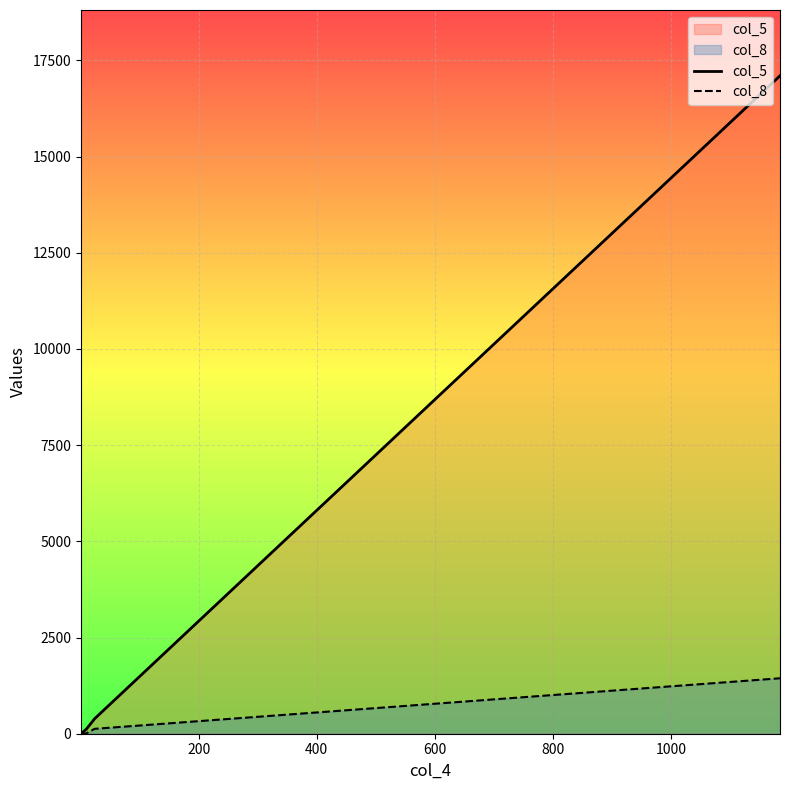

What are all the series names shown in the legend?

col_5, col_8